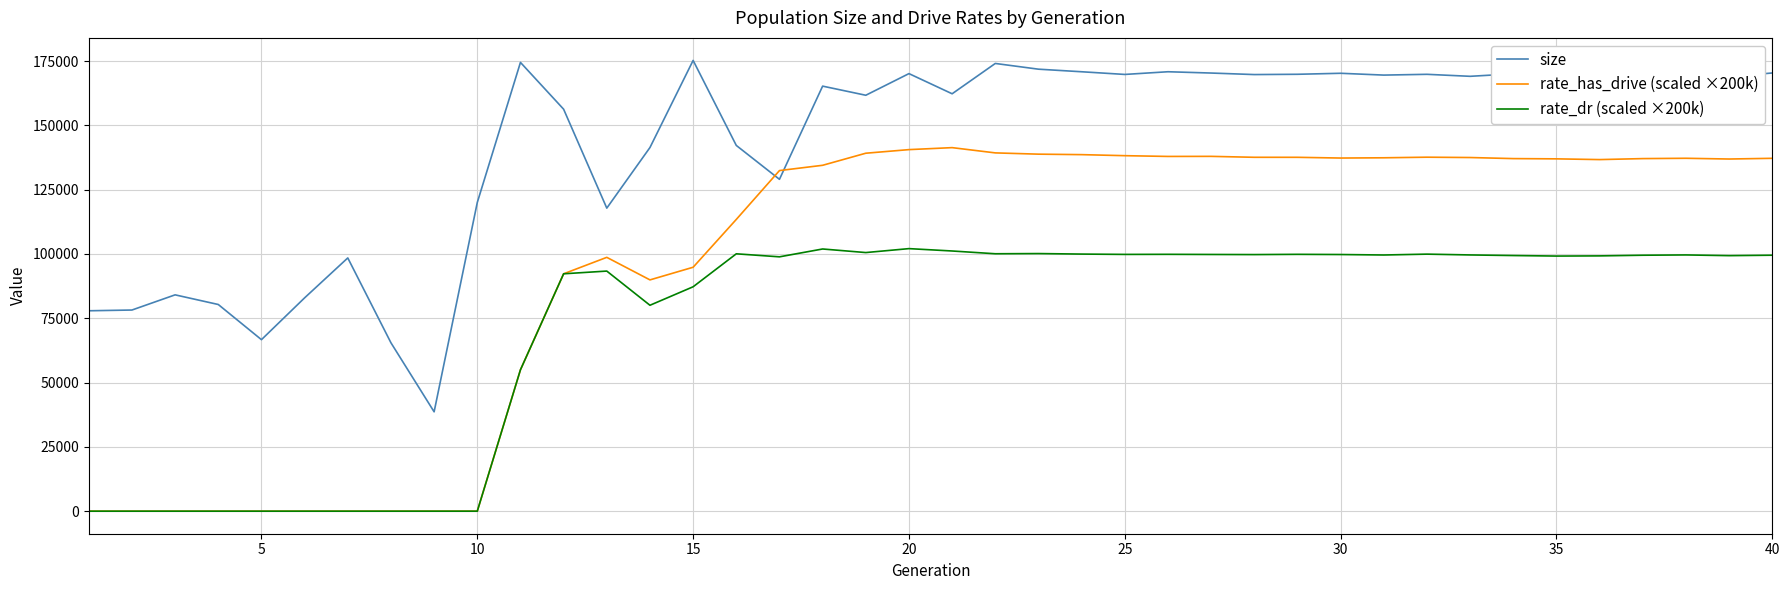

Rank the series by their maximum value, from lowest to highest.

rate_dr (scaled ×200k), rate_has_drive (scaled ×200k), size